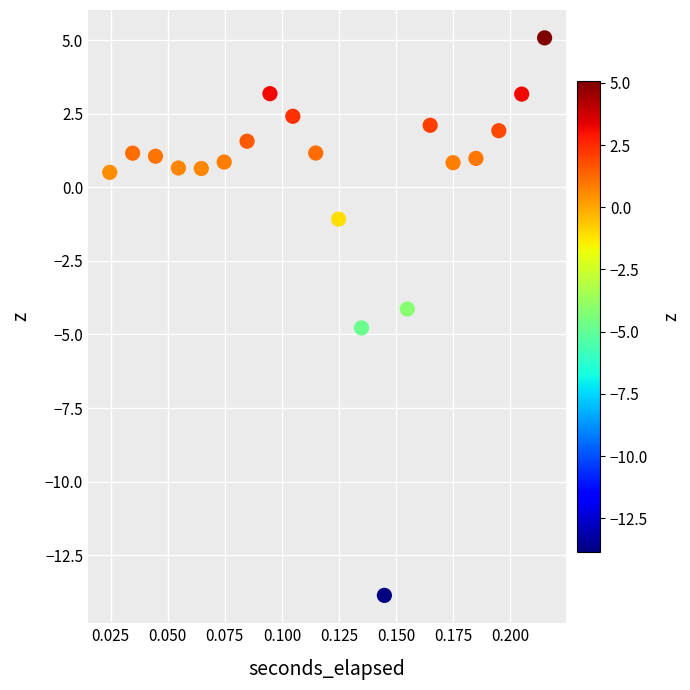

What is the range of Y values (max minus min)?

18.9